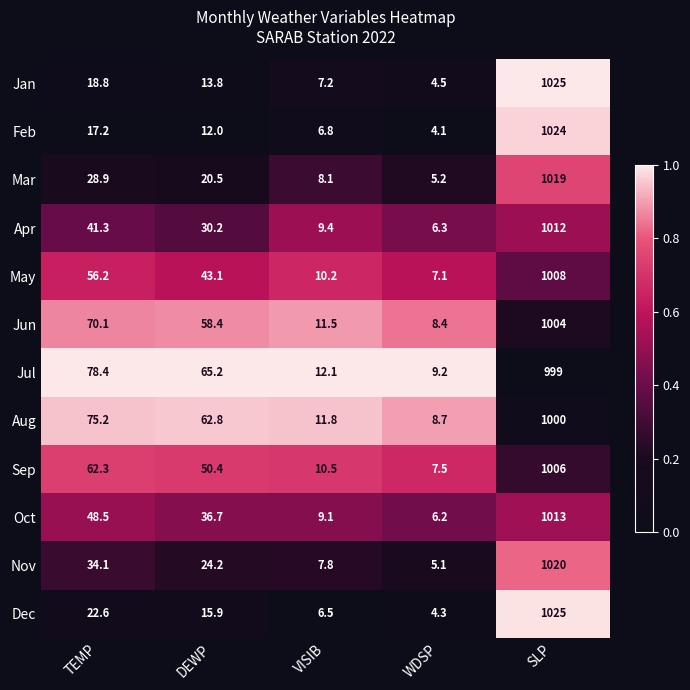

What is the total value across all series at SLP?

12155.0